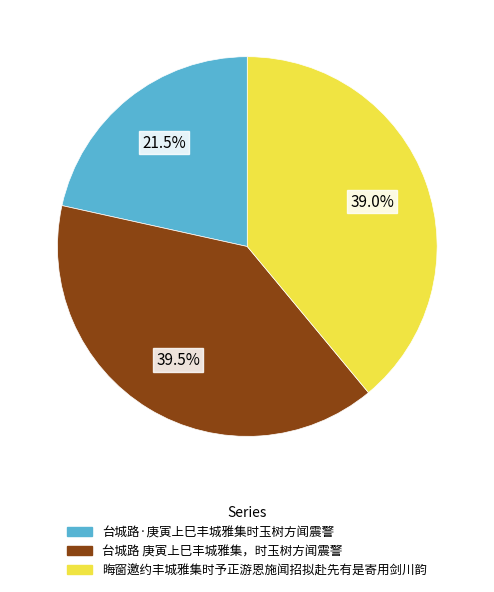

How many segments does this pie chart have?

3